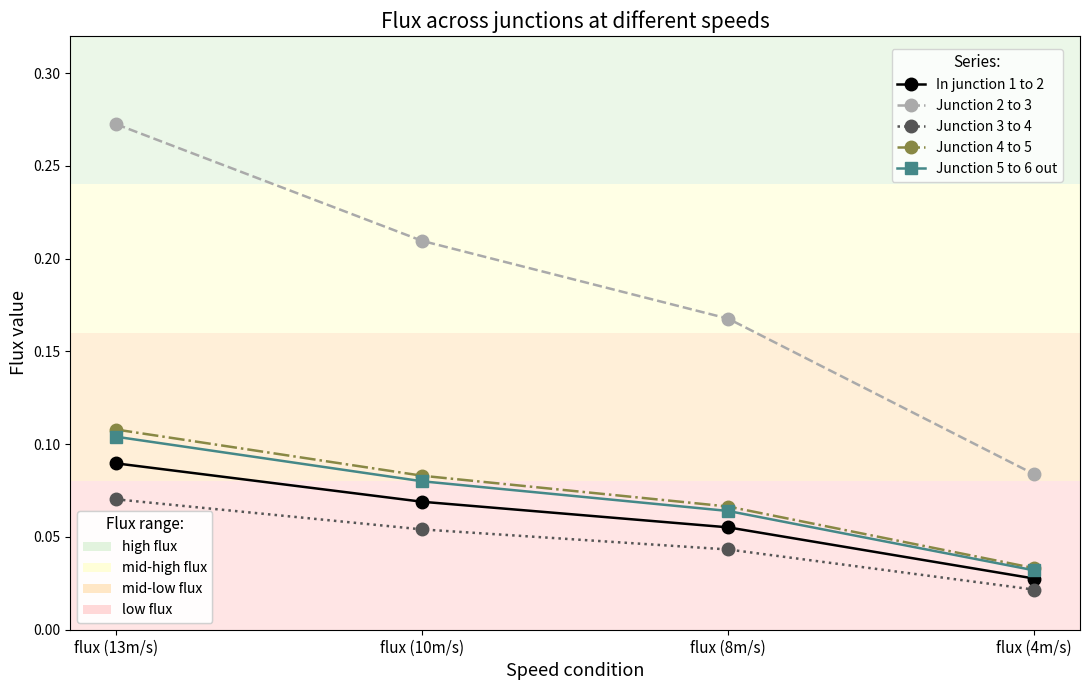

At which category is the sum across all series the highest?

flux (13m/s)